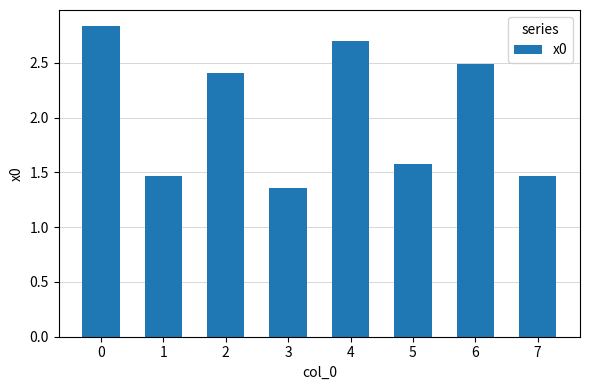

What is the ratio of the value at 4 to the value at 6?

1.1